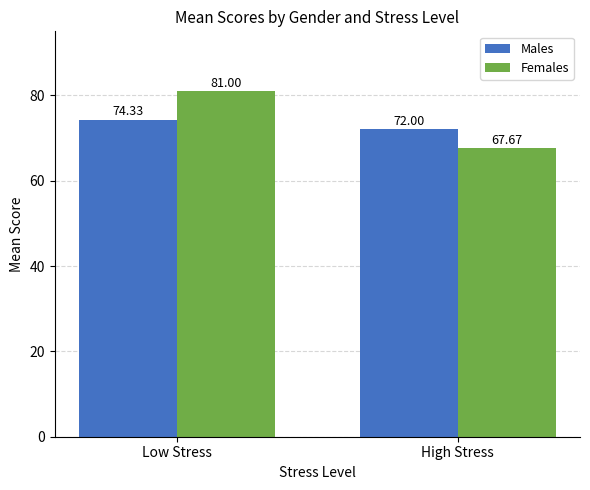

Is it true that Females equals 67.7 at High Stress?

True